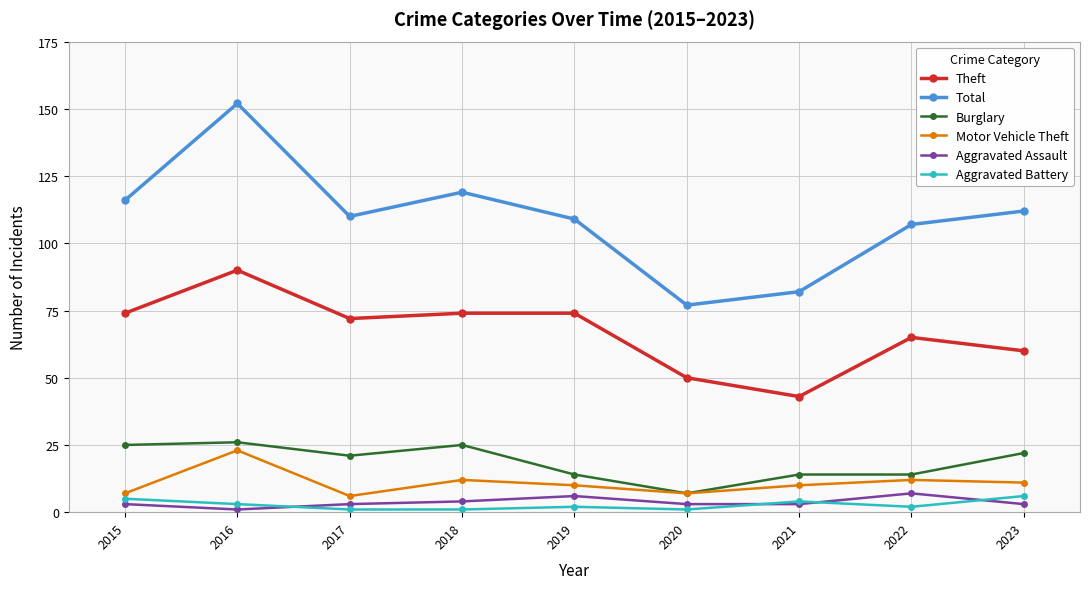

Is the value of Total at 2021 greater than the value of Motor Vehicle Theft at 2016?

Yes